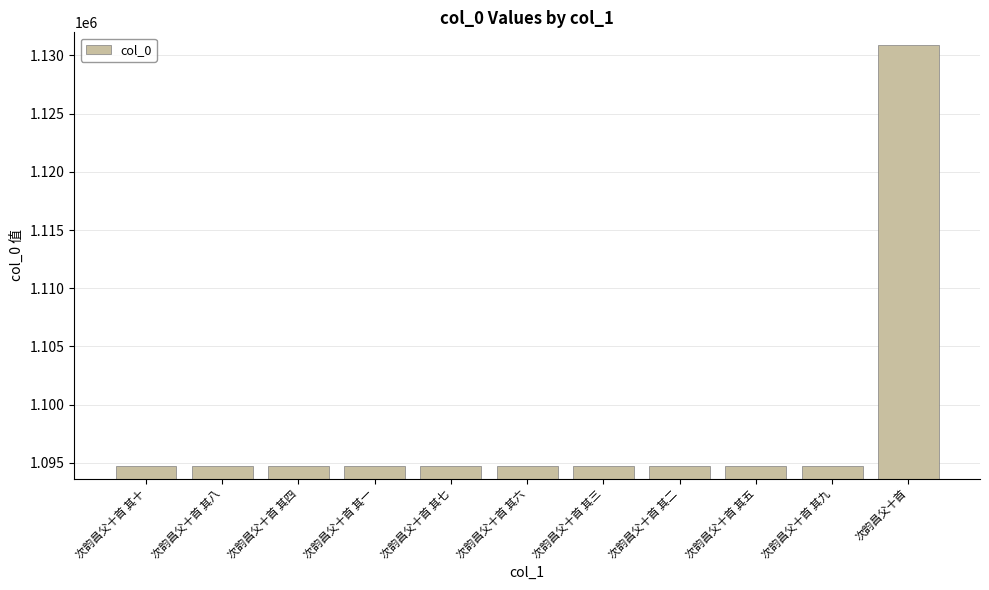

What is the label of the 3rd bar from the right?

次韵昌父十首 其五